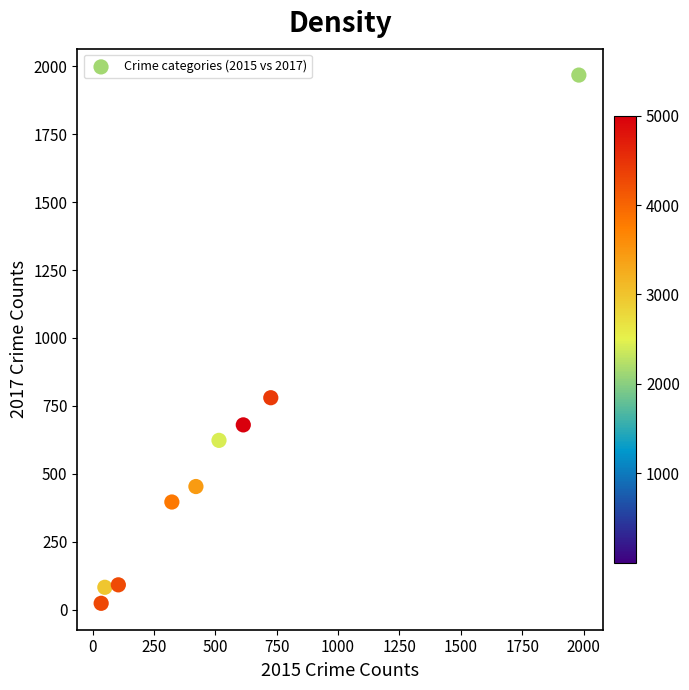

What is the range of Y values (max minus min)?

1945